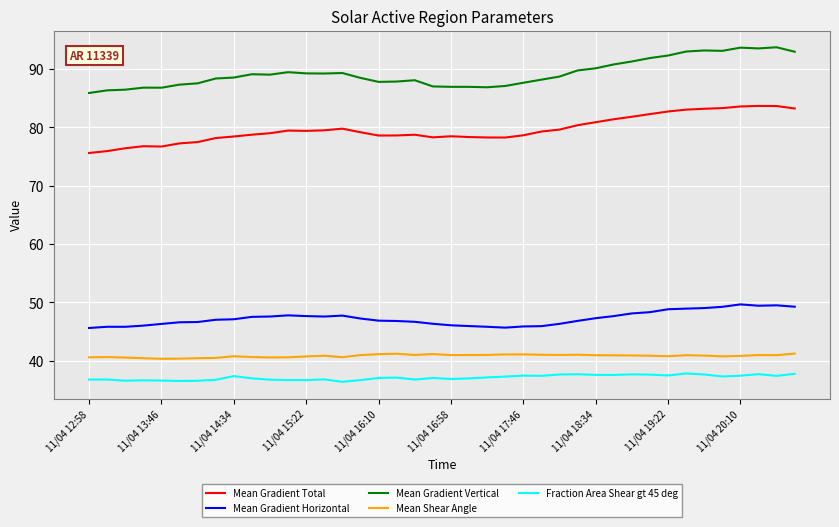

List the series in order of their peak value, highest first.

Mean Gradient Vertical, Mean Gradient Total, Mean Gradient Horizontal, Mean Shear Angle, Fraction Area Shear gt 45 deg